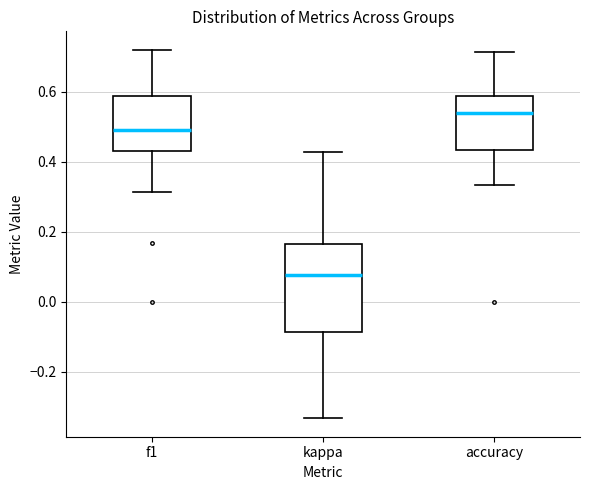

Where does the upper whisker of the box for kappa end on the y-axis? The values are not printed on the chart, so give them approximately, as read against the axis.

0.42